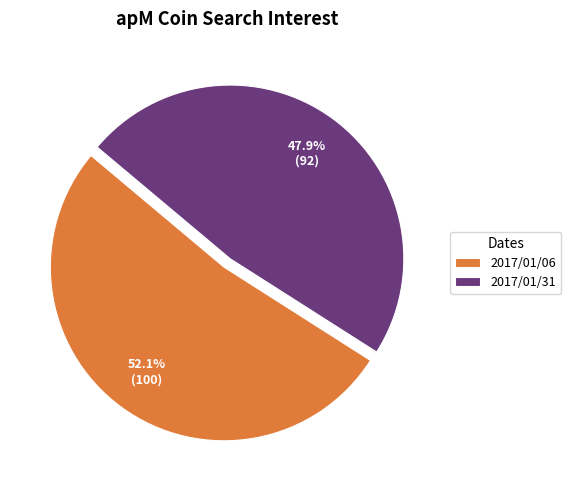

Is there any slice that represents more than half of the pie?

Yes